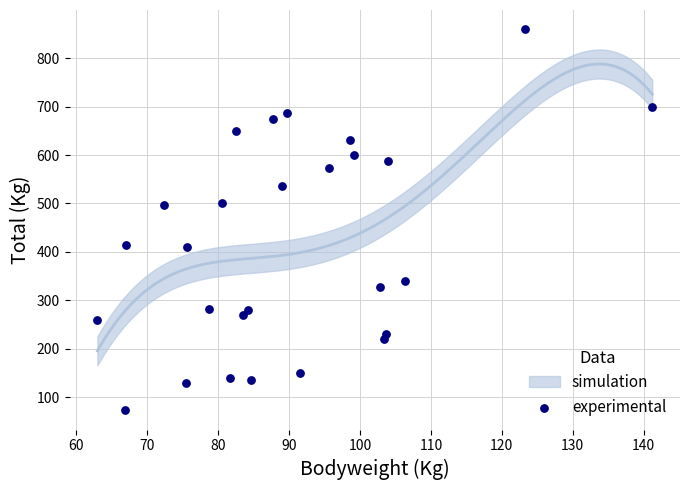

What is the range of Y values (max minus min)?

787.5